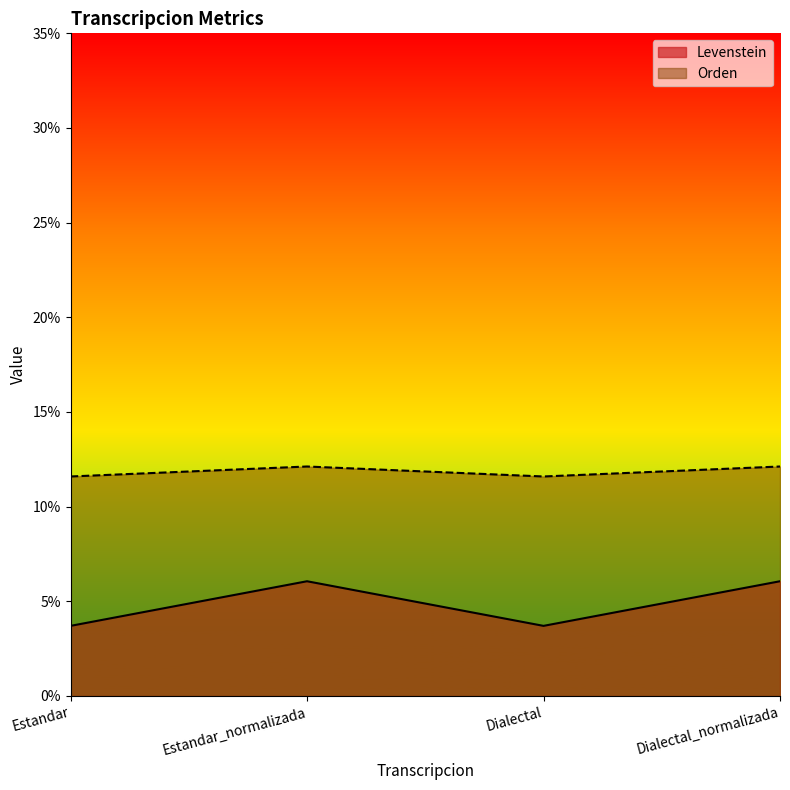

The value of Levenstein at Estandar_normalizada is 6.1. True or false?

True